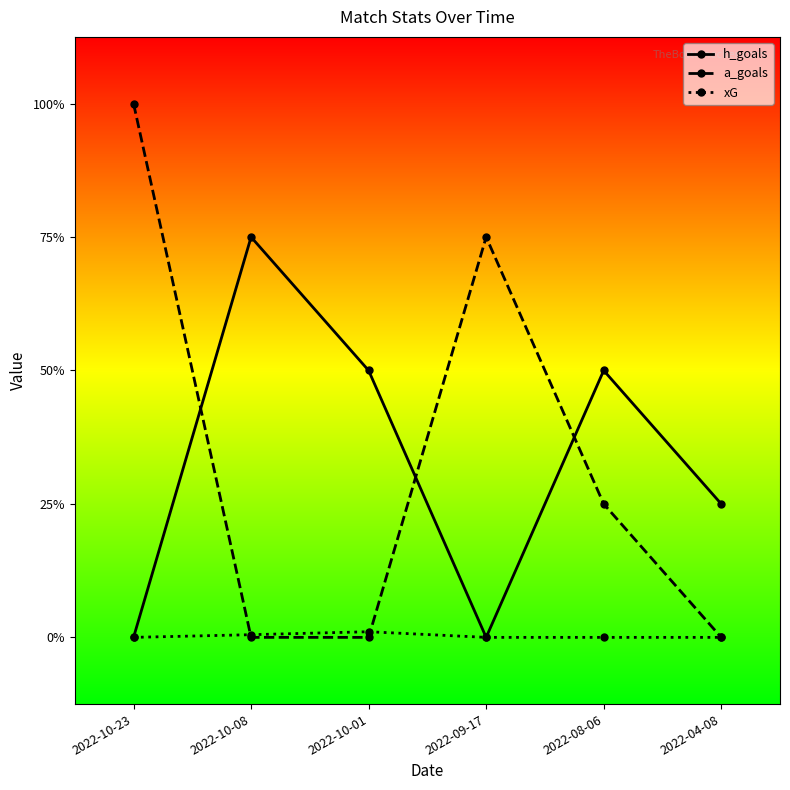

What is the label of the 4th point from the left?

2022-09-17